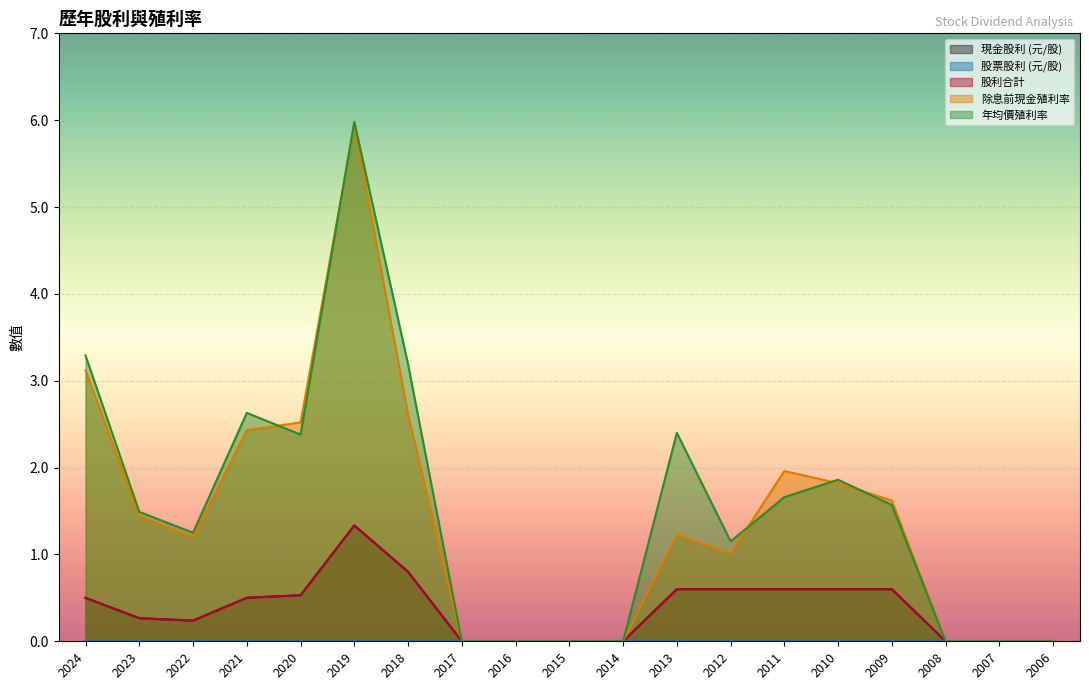

The value of 股利合計 at 2021 is 0.5. True or false?

True